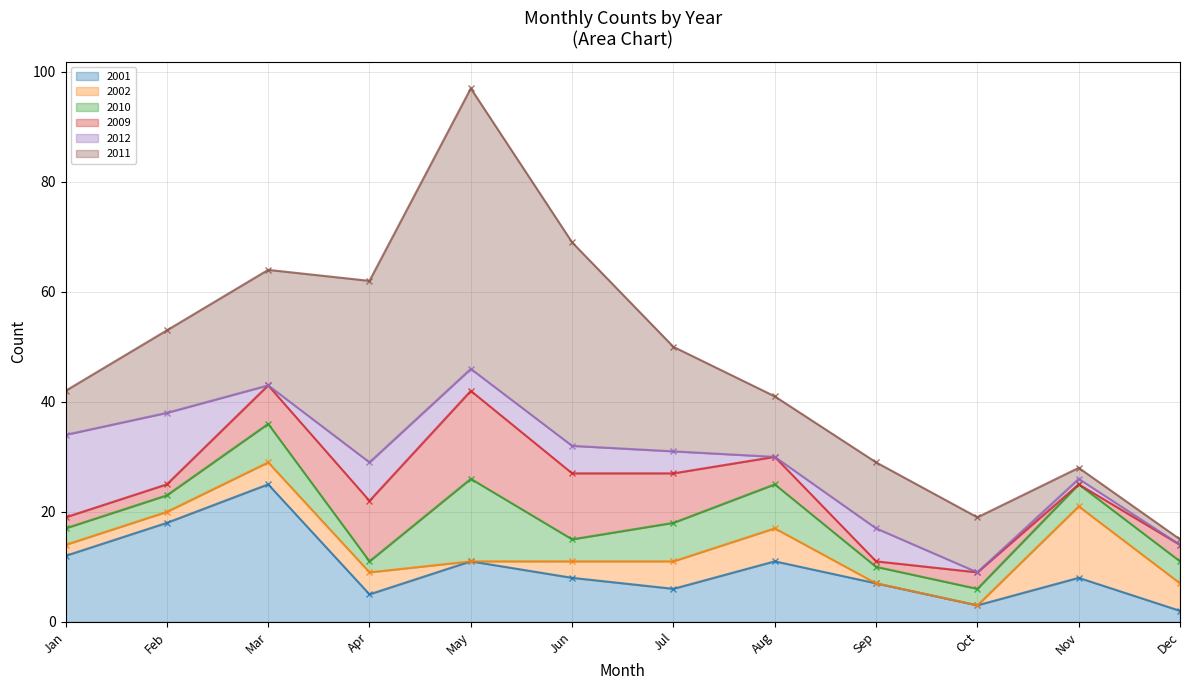

The 2011 series shows 14 at May. True or false?

False